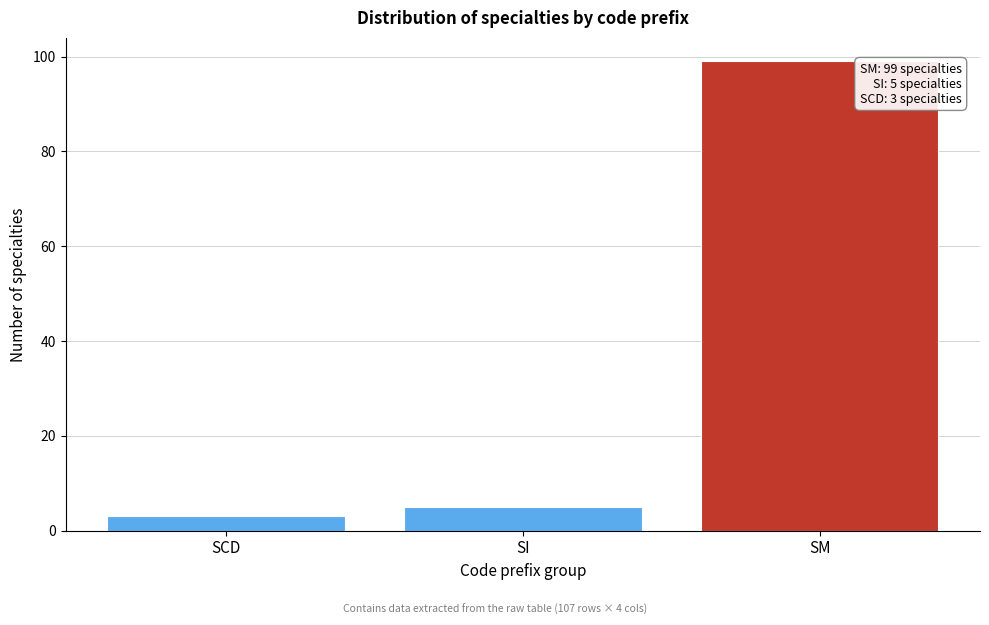

Reading left to right, transcribe all the data shown in this chart.

3	5	99